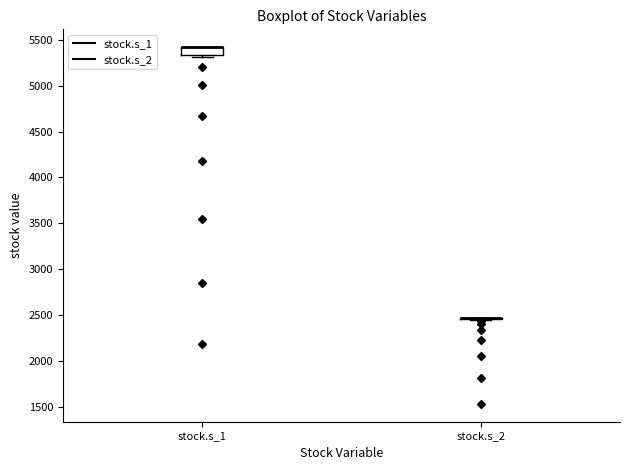

Reading left to right, transcribe this box plot: for each box, give where its median line is, the range the box spans, and where its two whiskers end, as read against the y-axis. The values are not printed on the chart, so give them approximately, as read against the axis.

stock.s_1: median 5400 (drawn on the box's upper edge), box 5350 to 5400, whiskers 5300 to 5400
stock.s_2: box collapsed to a line at 2450, whiskers 2450 to 2450